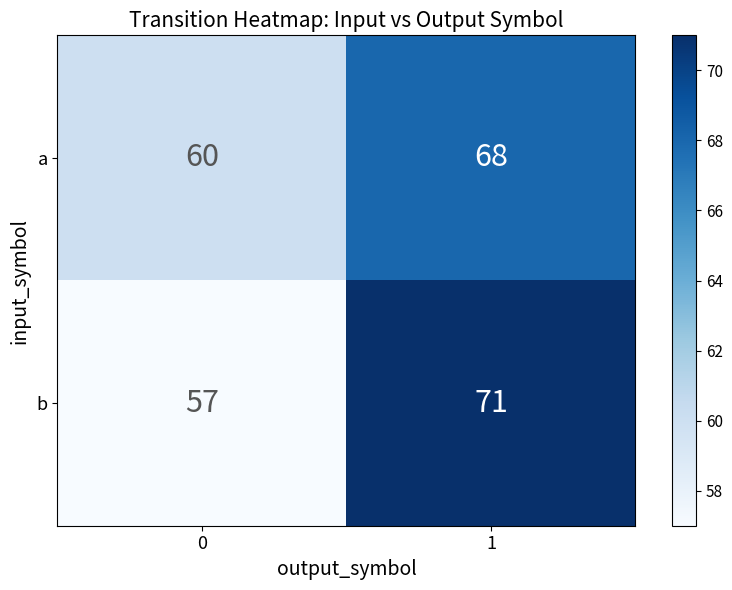

How many distinct data groups are displayed?

2